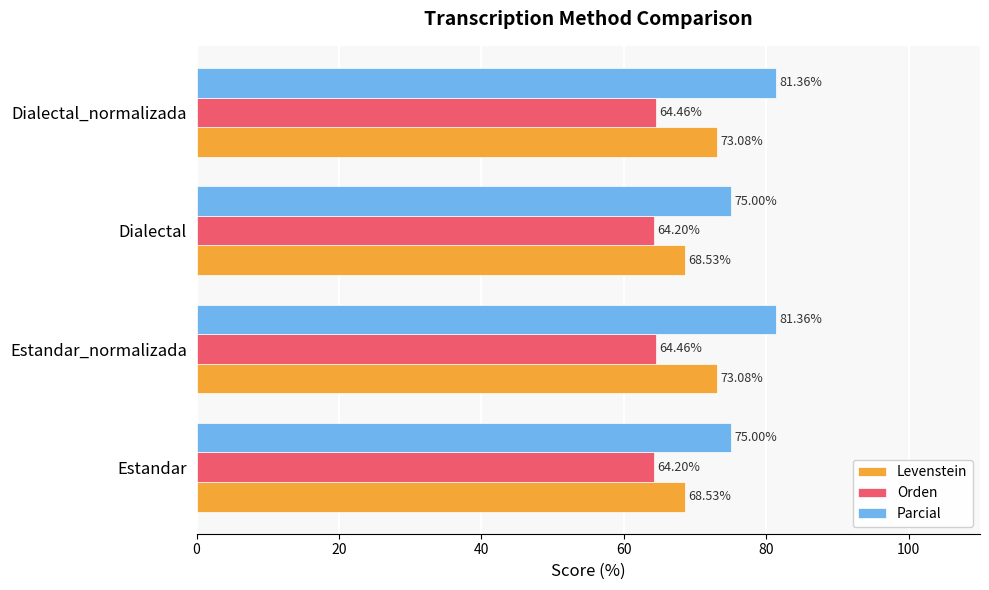

At how many categories does at least one series exceed 68?

4